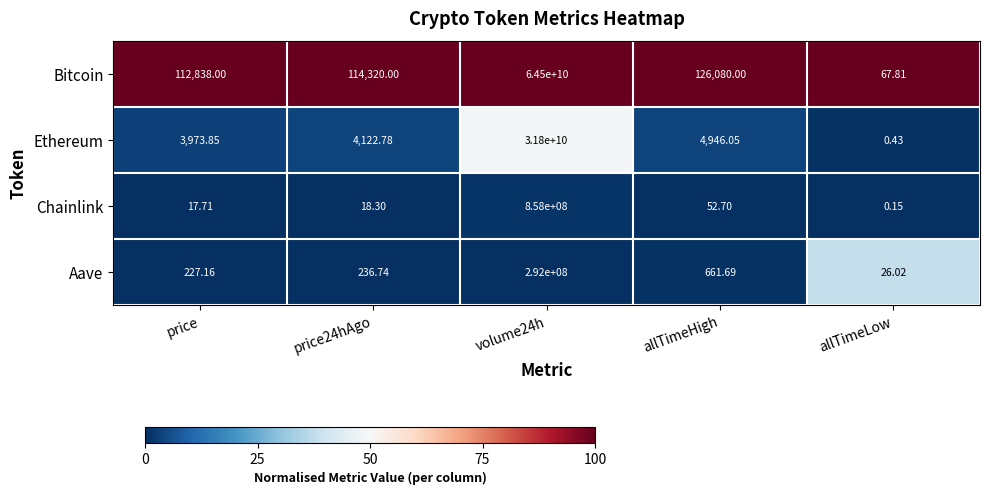

Where is Chainlink nearest to the value 429000000?

allTimeHigh